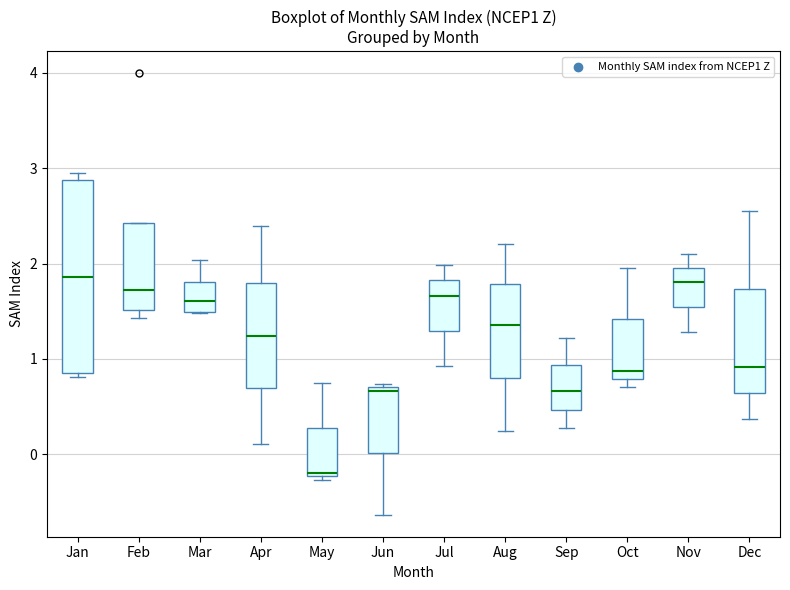

Comparing the boxes themselves (not the whiskers), which one is the tallest?

Jan